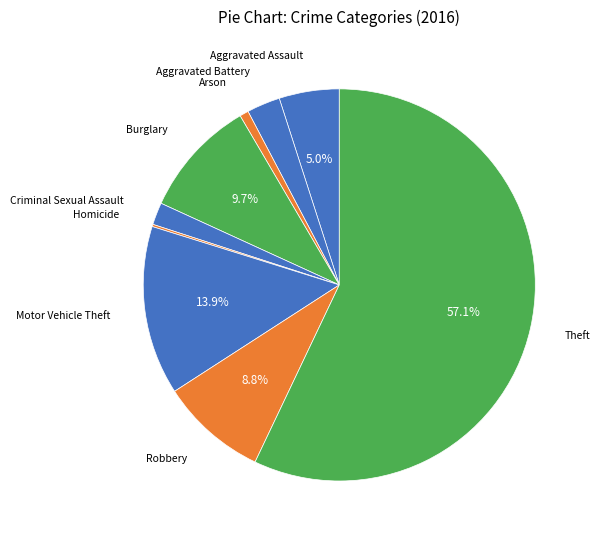

Combined, what portion of the pie is Aggravated Assault and Motor Vehicle Theft?

18.9%